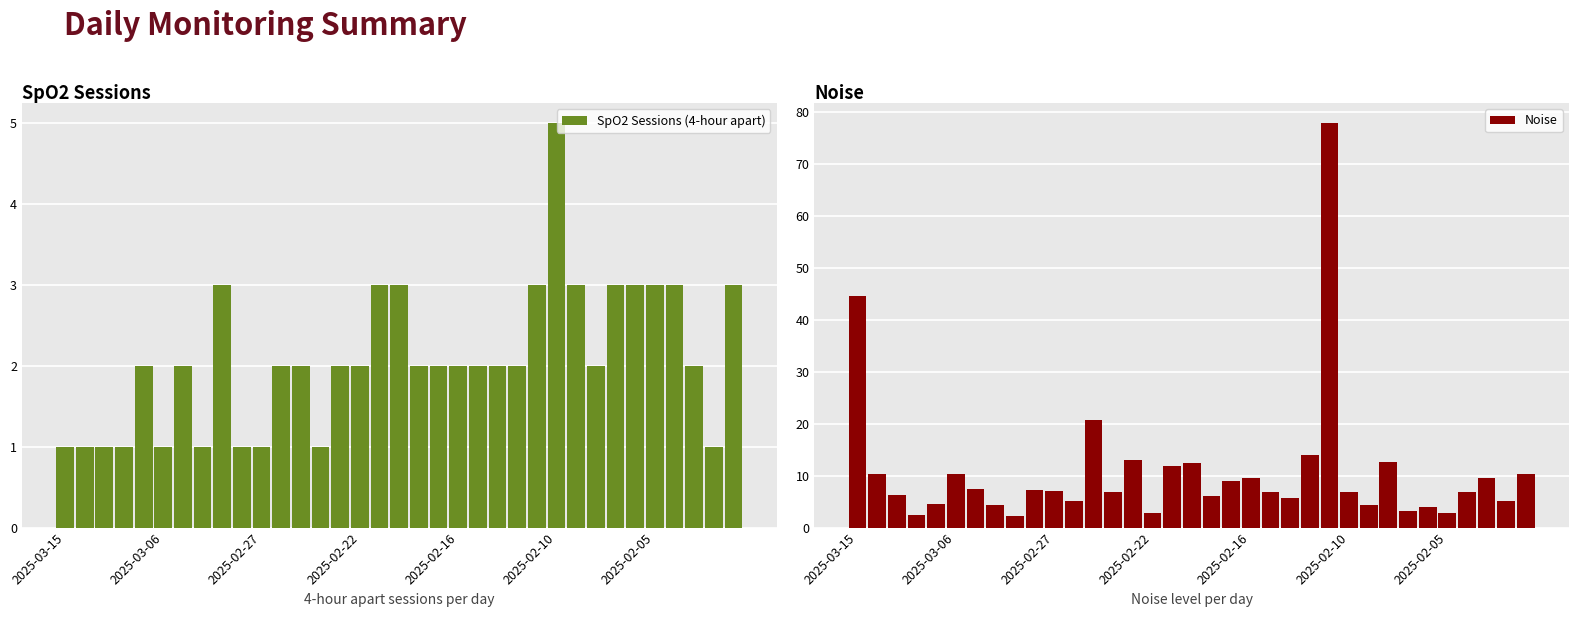

Reading right to left, list all the values displayed in this chart.

SpO2 Sessions (4-hour apart): 3.0	1.0	2.0	3.0	3.0	3.0	3.0	2.0	3.0	5.0	3.0	2.0	2.0	2.0	2.0	2.0	2.0	3.0	3.0	2.0	2.0	1.0	2.0	2.0	1.0	1.0	3.0	1.0	2.0	1.0	2.0	1.0	1.0	1.0	1.0
Noise: 10.3	5.1	9.6	6.8	2.9	4.0	3.2	12.6	4.4	6.8	77.8	14.0	5.7	6.8	9.6	8.9	6.0	12.4	11.8	2.9	13.0	6.9	20.7	5.1	7.0	7.3	2.3	4.4	7.5	10.4	4.5	2.4	6.2	10.3	44.6